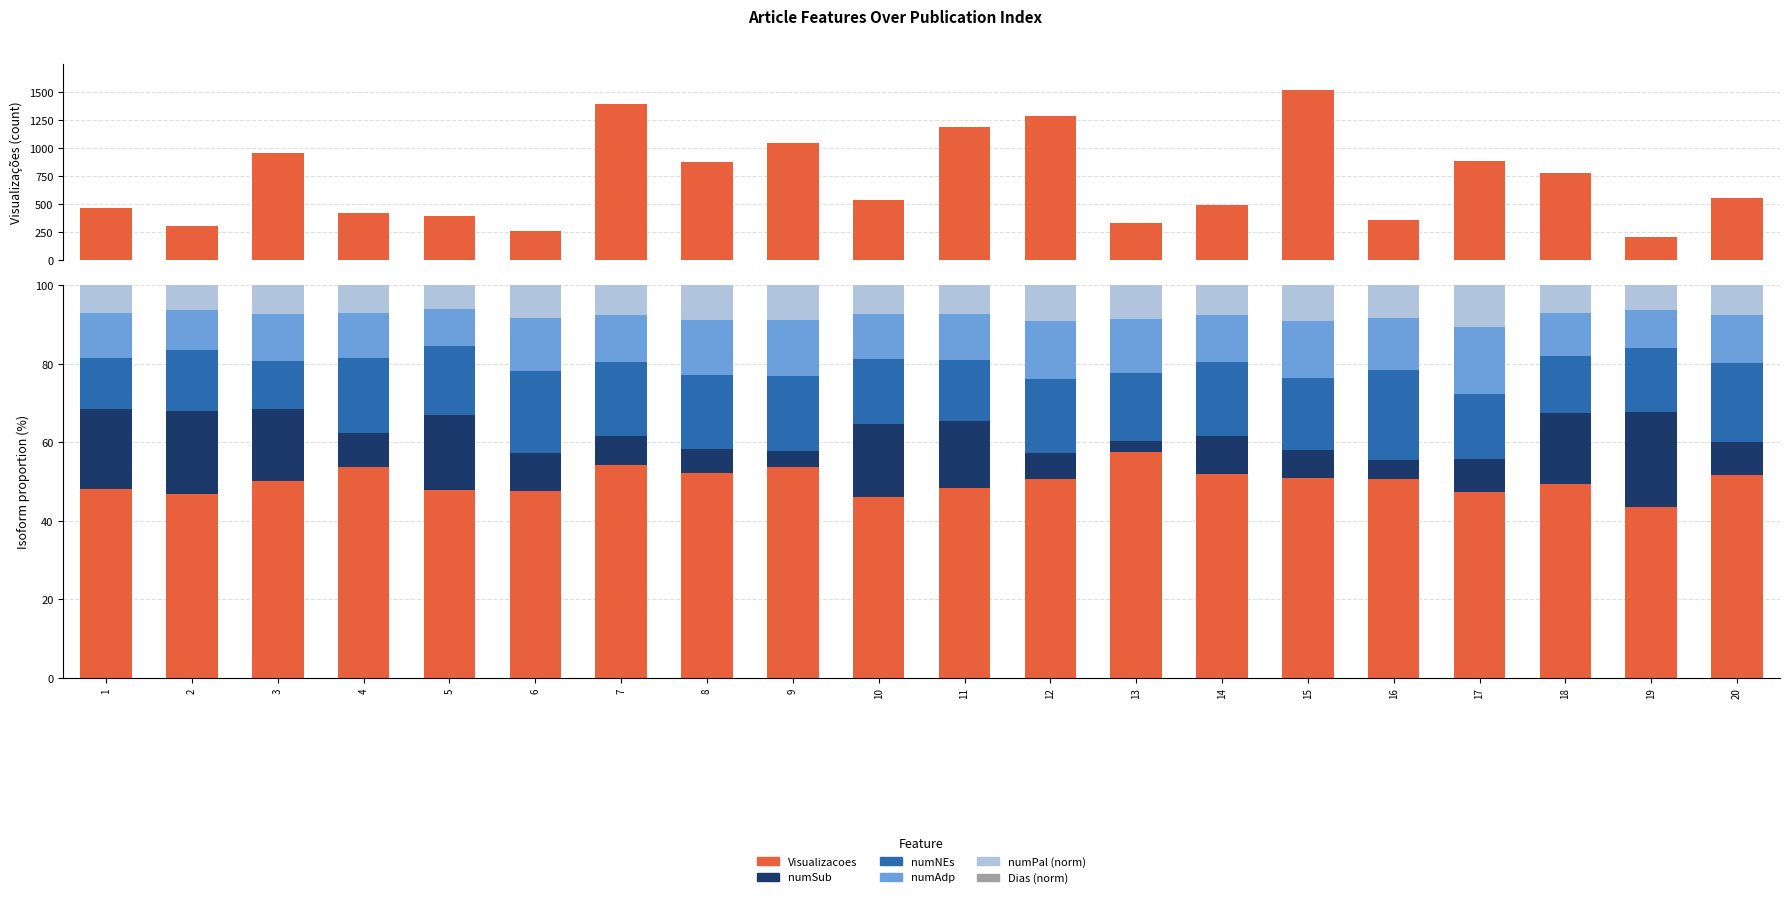

How many bars are there in each group?

6